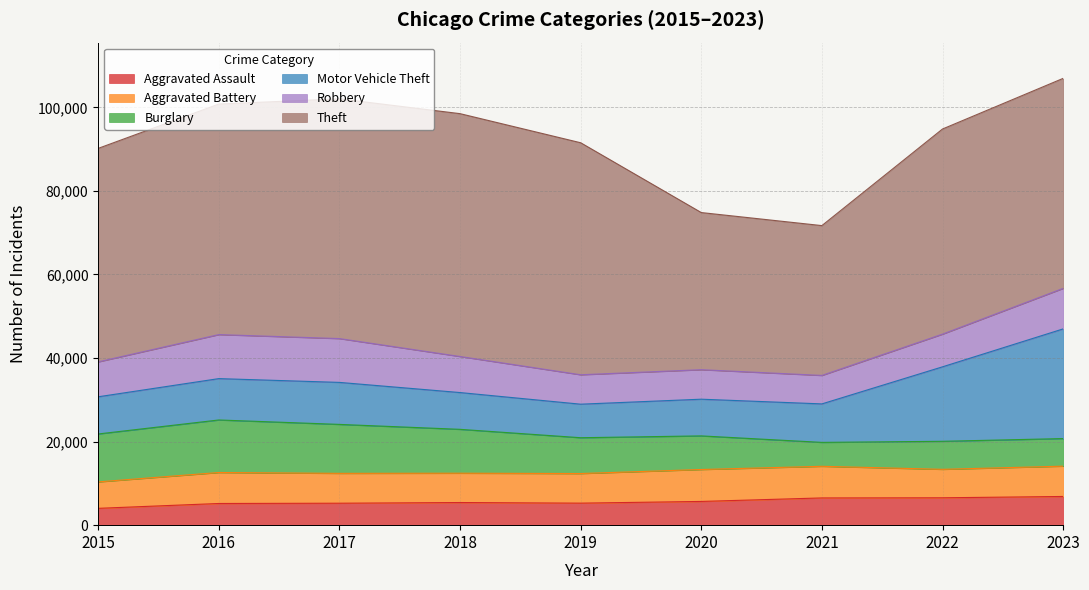

True or false: Aggravated Assault and Aggravated Battery intersect in this chart.

False